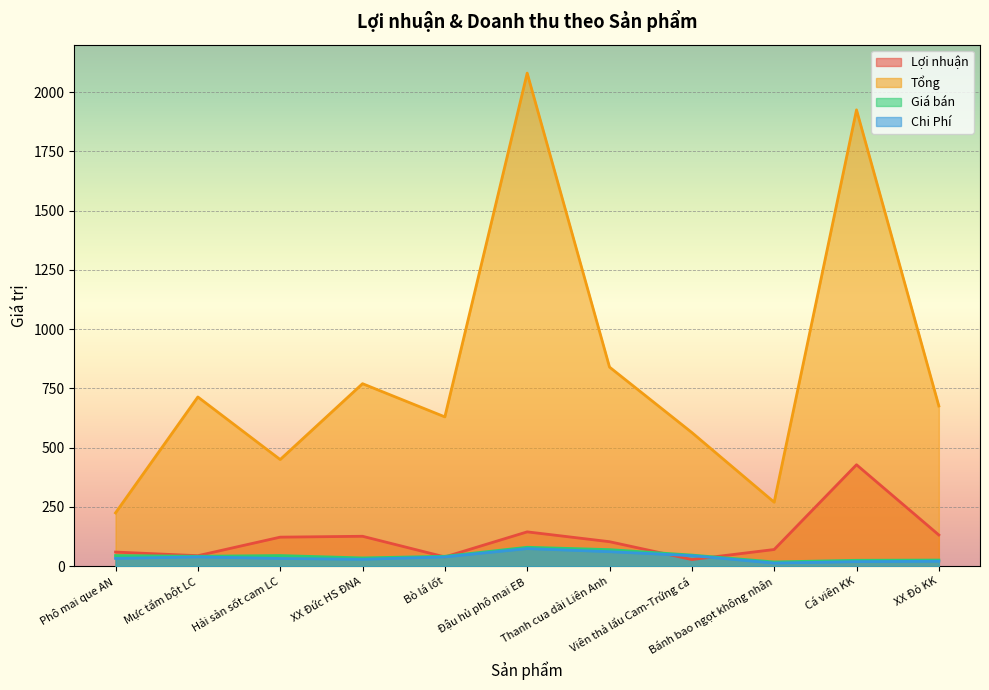

At which category is the sum across all series the highest?

Cá viên KK